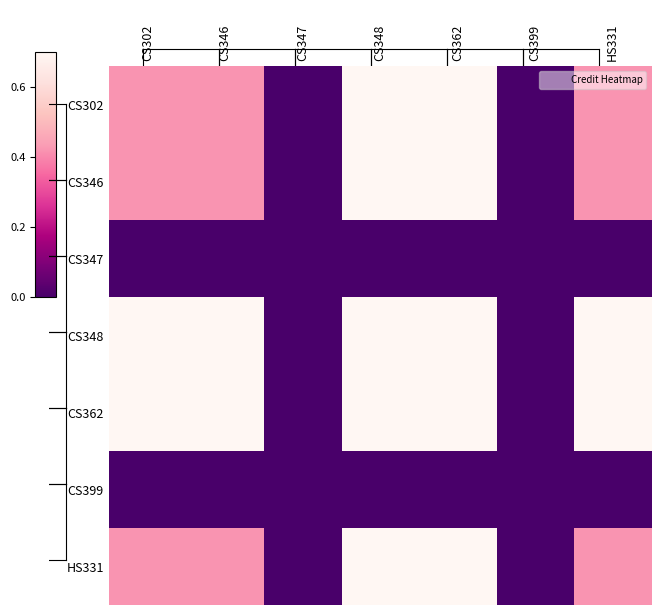

How many distinct data groups are displayed?

7